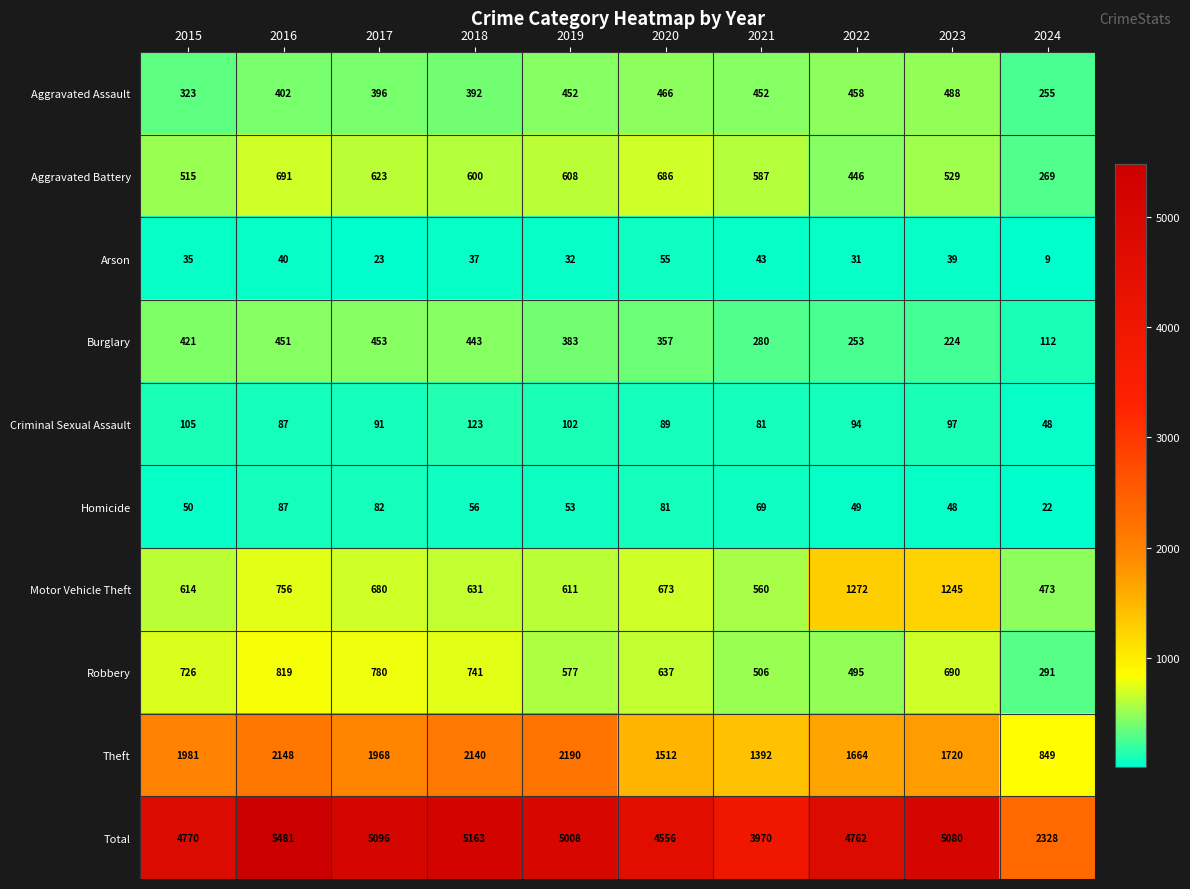

Rank the series at 2023 from lowest to highest value.

Arson, Homicide, Criminal Sexual Assault, Burglary, Aggravated Assault, Aggravated Battery, Robbery, Motor Vehicle Theft, Theft, Total